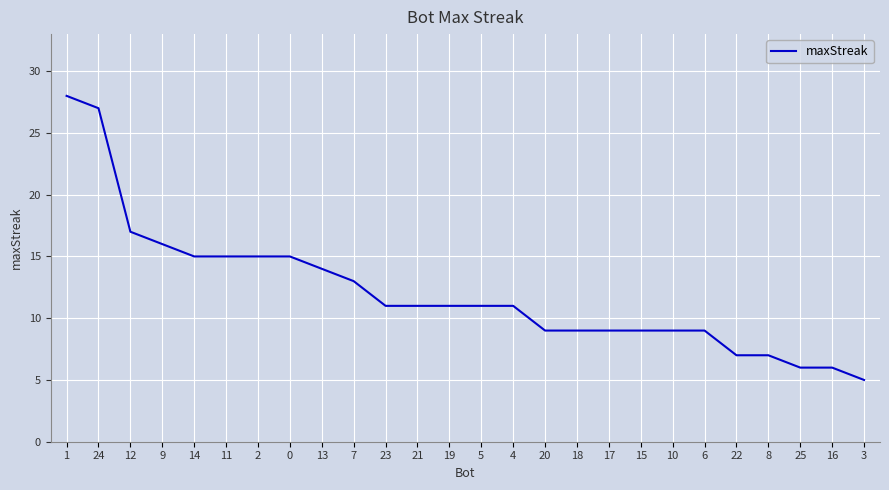

The value at 21 is 18. True or false?

False